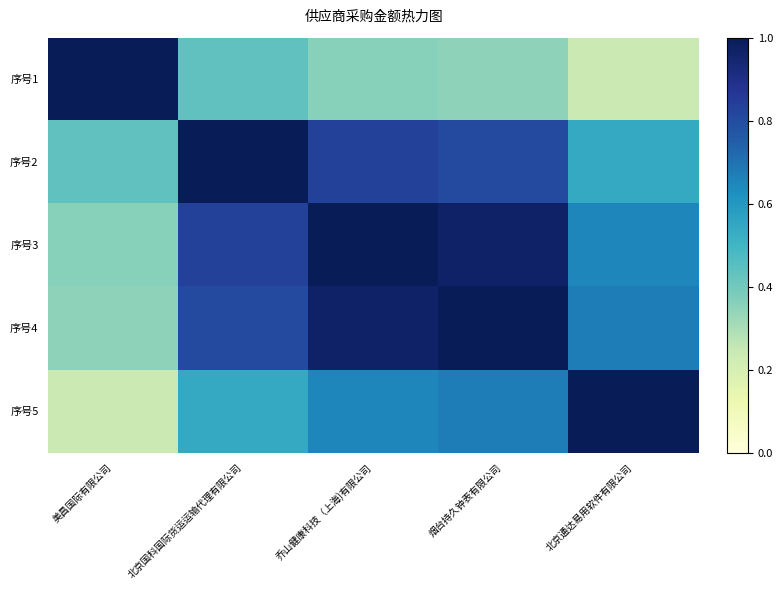

List the series in order of their peak value, lowest first.

序号1, 序号2, 序号3, 序号4, 序号5